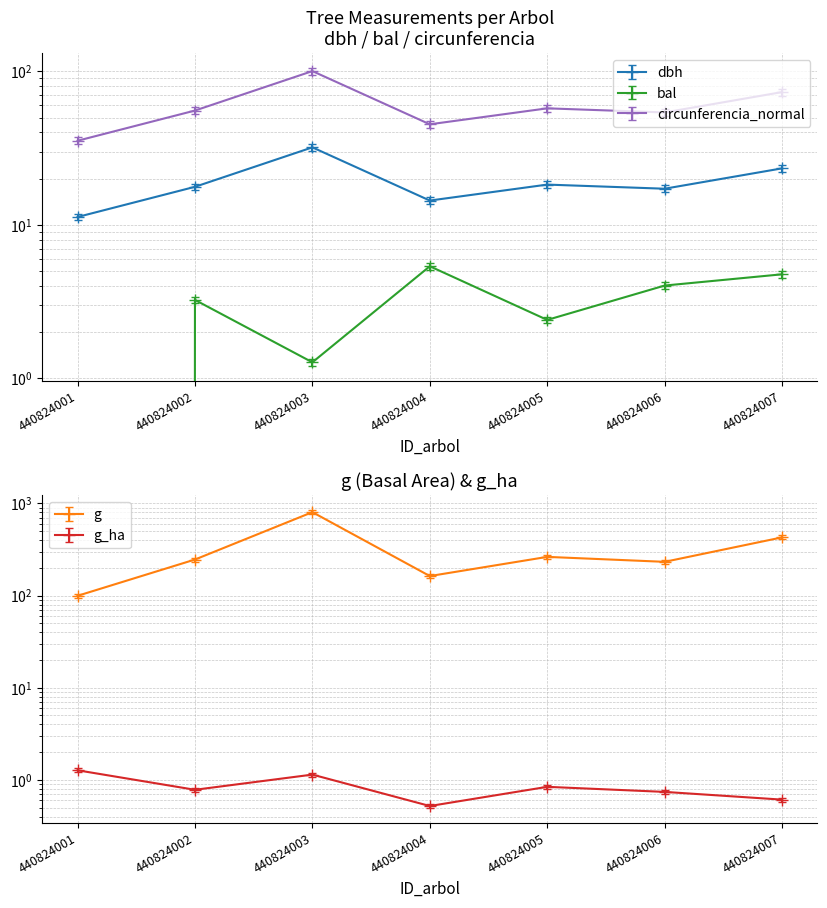

What is the difference between the second highest and minimum values in the bal series?

4.8